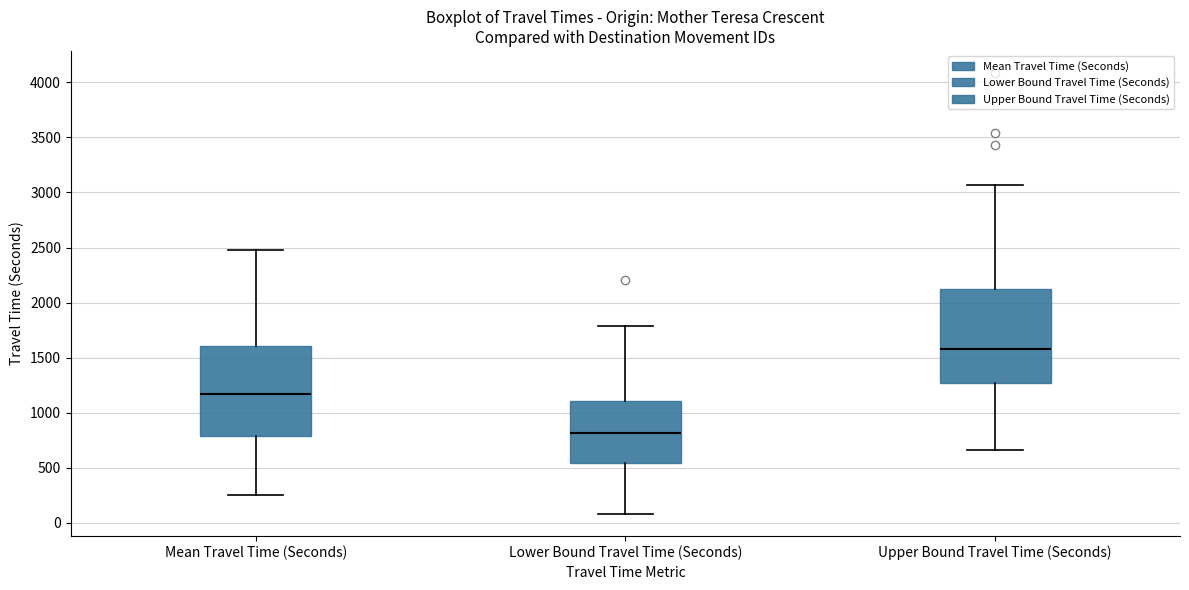

Which box's median line is the lowest?

Lower Bound Travel Time (Seconds)